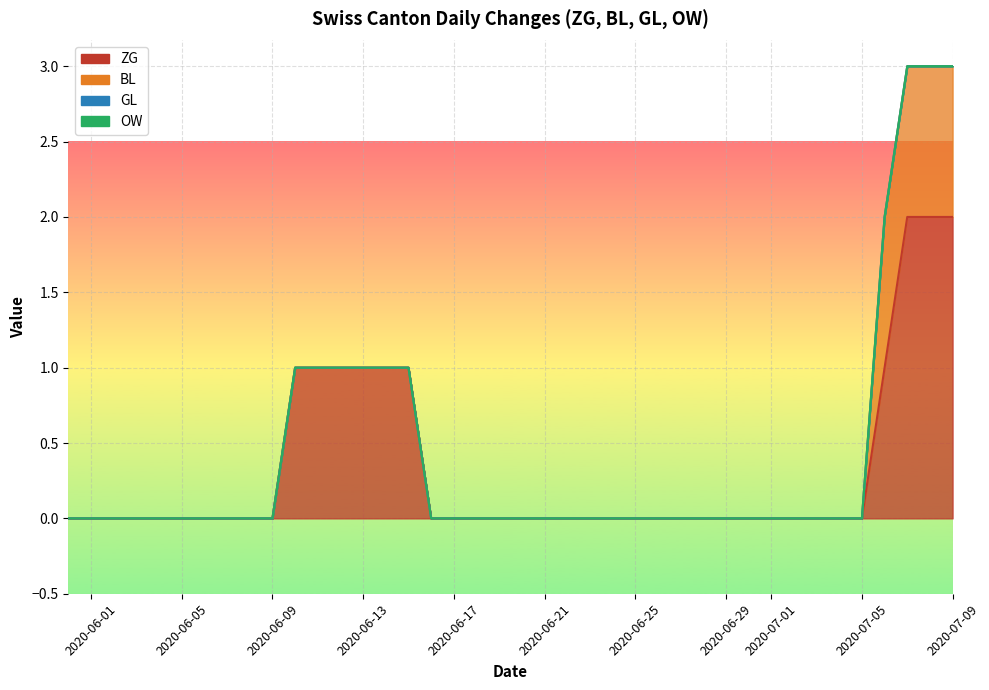

How many values in BL are above zero?

4